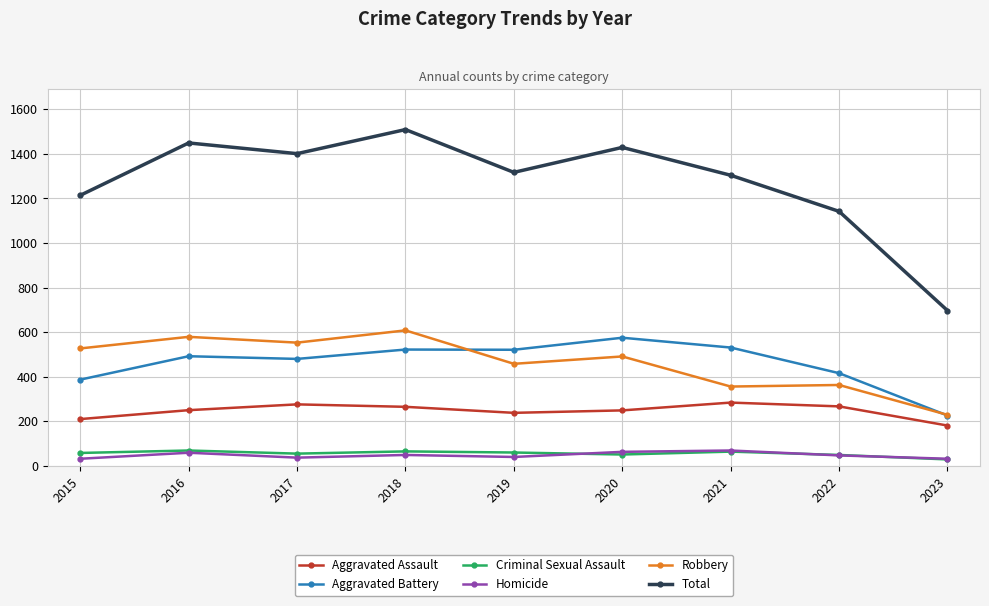

Which series has the largest range (max minus min)?

Total